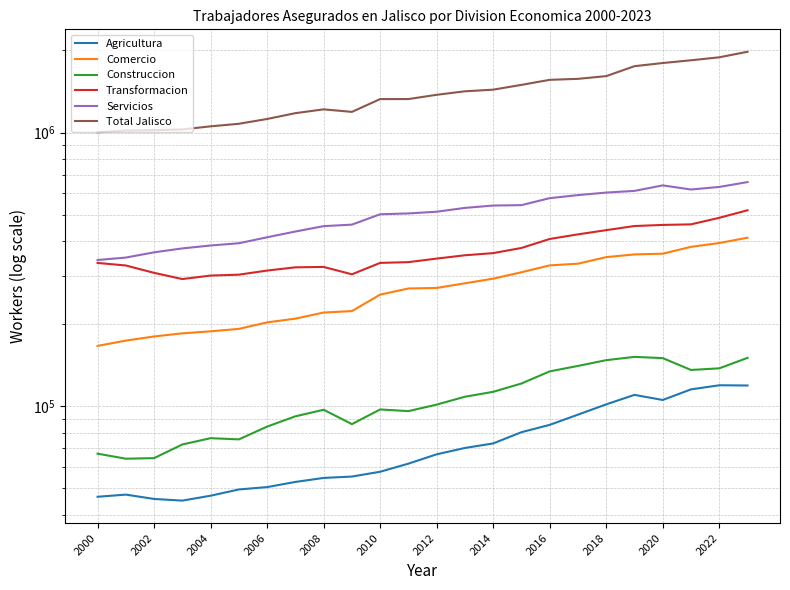

List the series in order of their peak value, lowest first.

Agricultura, Construccion, Comercio, Transformacion, Servicios, Total Jalisco